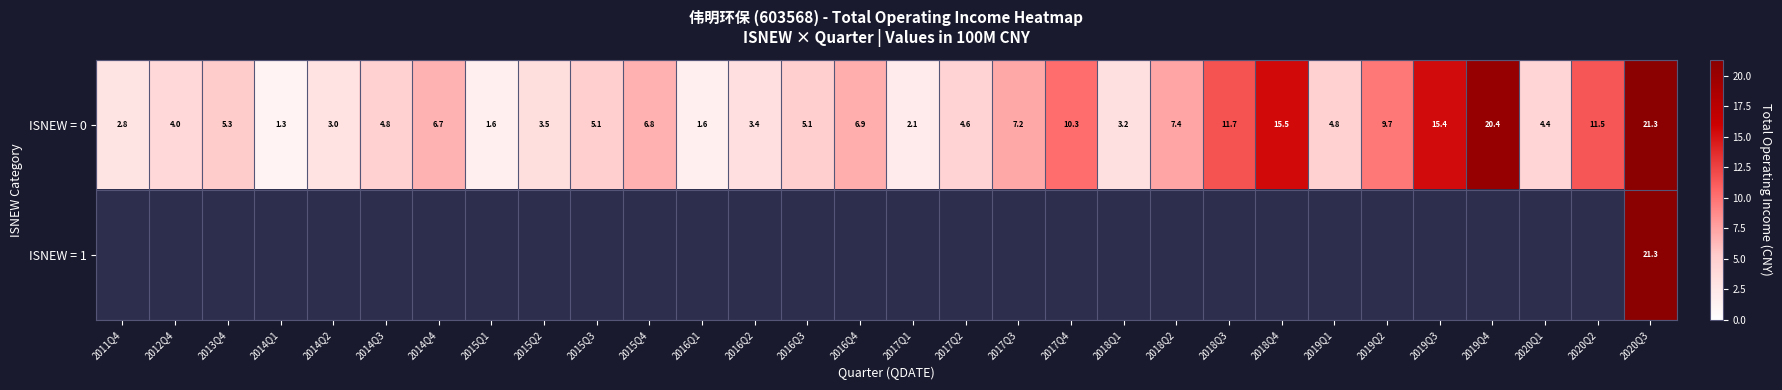

Which has a higher value, 2014Q4 or 2015Q3?

2014Q4